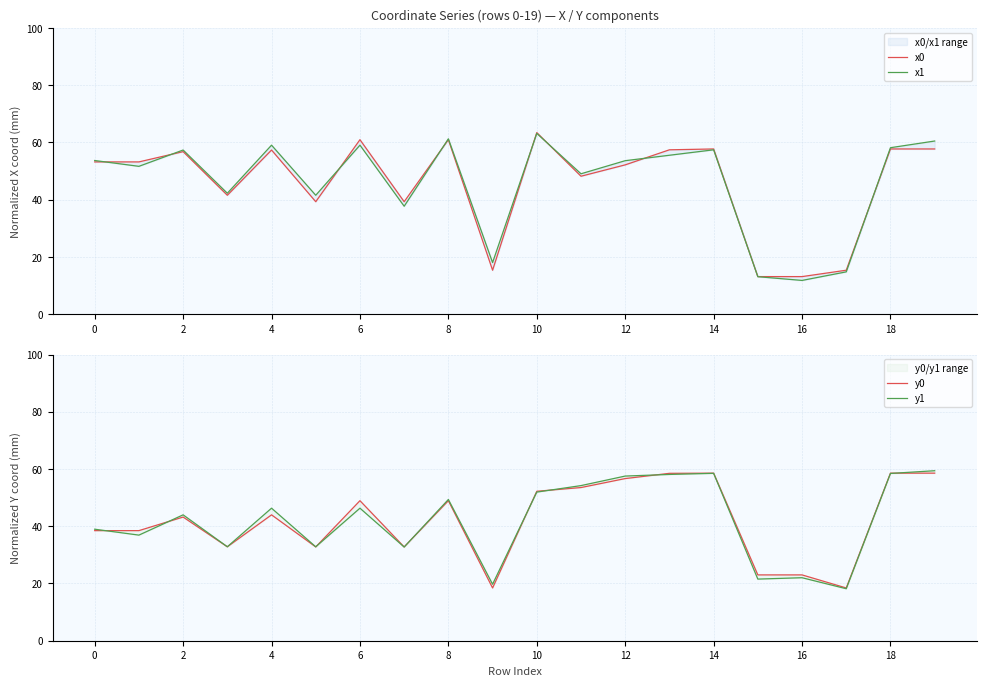

What value does the y1 series have at 0?

39.0